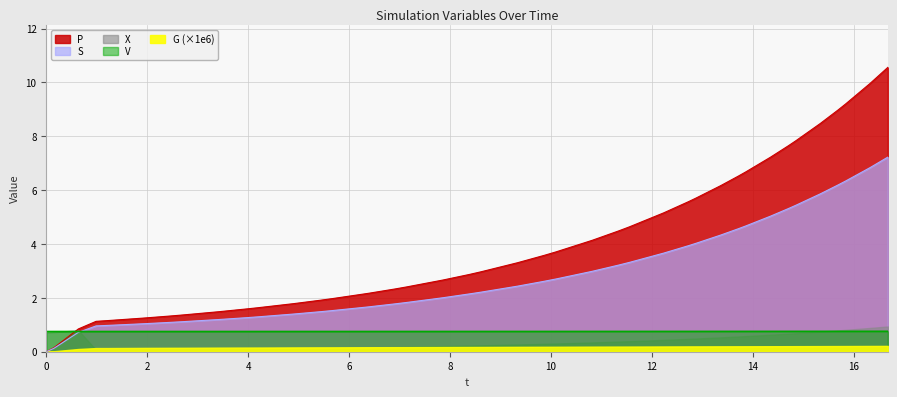

What is the highest value of the S series?

7.2